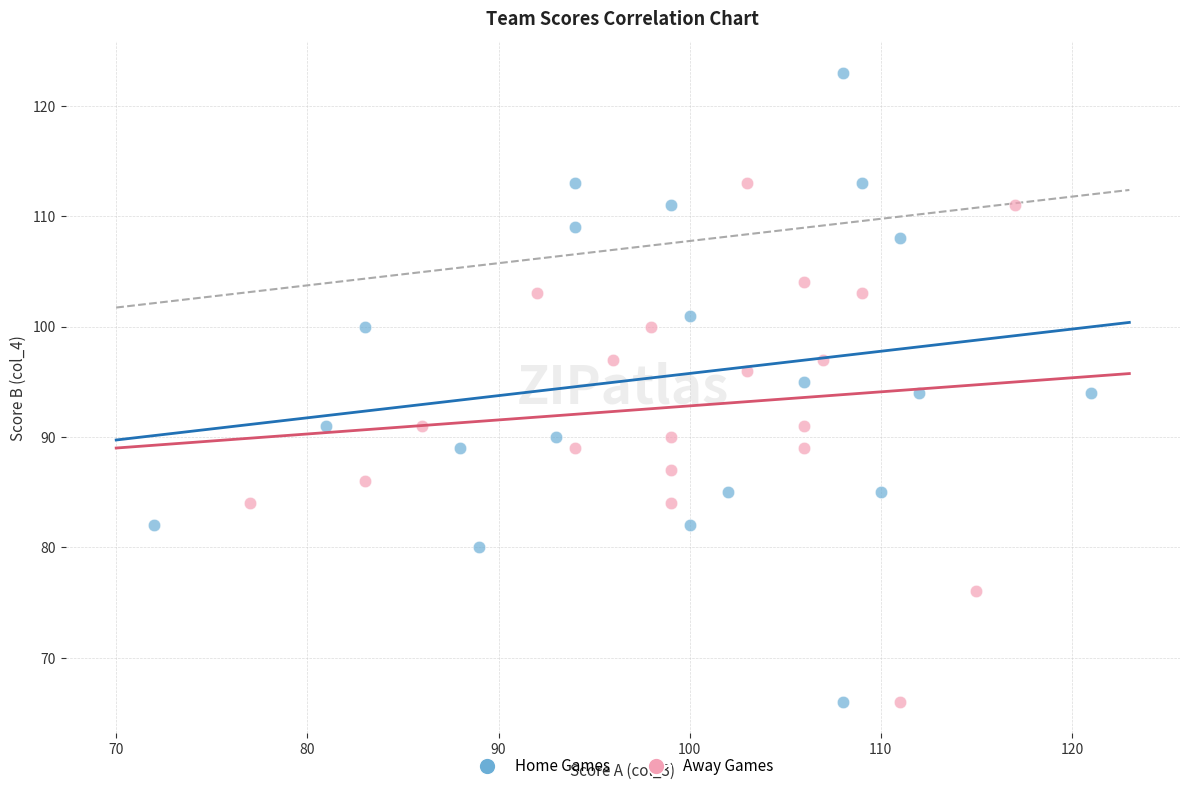

What are all the series names shown in the legend?

Home Games, Away Games